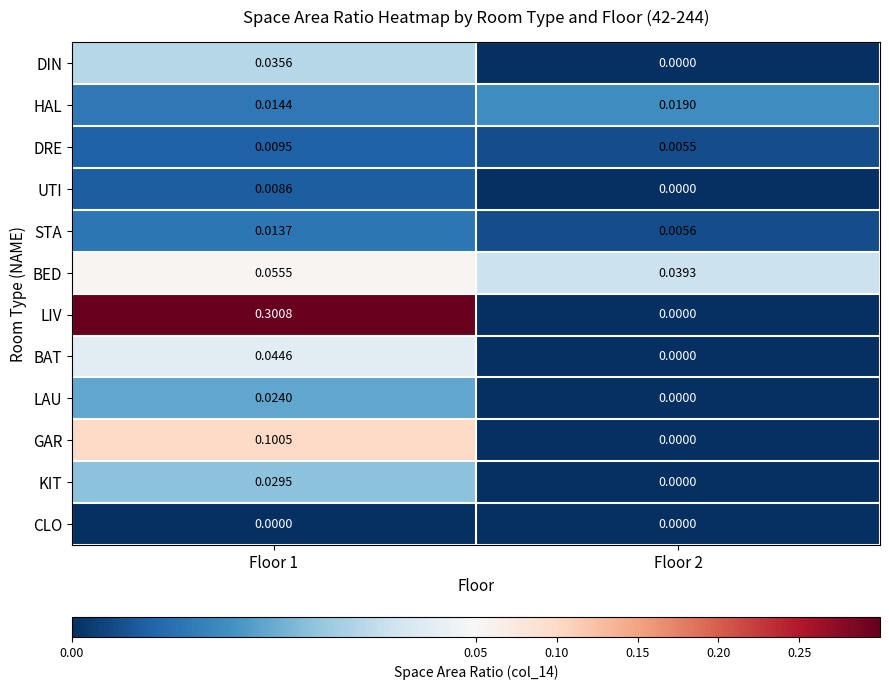

Which series has the largest total across all categories?

LIV